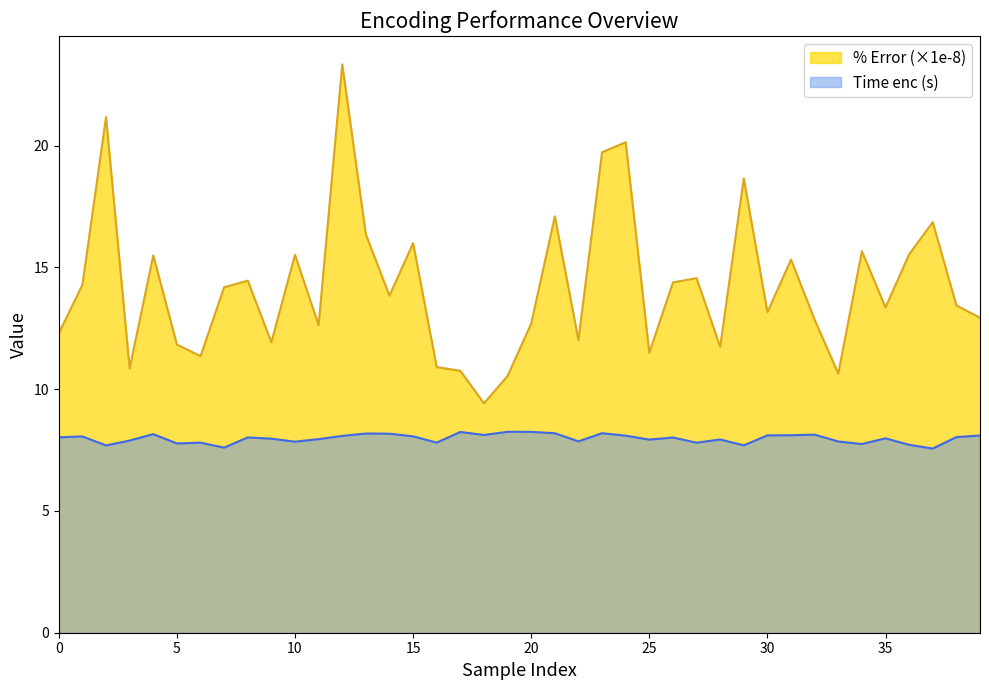

What are all the series names shown in the legend?

% Error (×1e-8), Time enc (s)